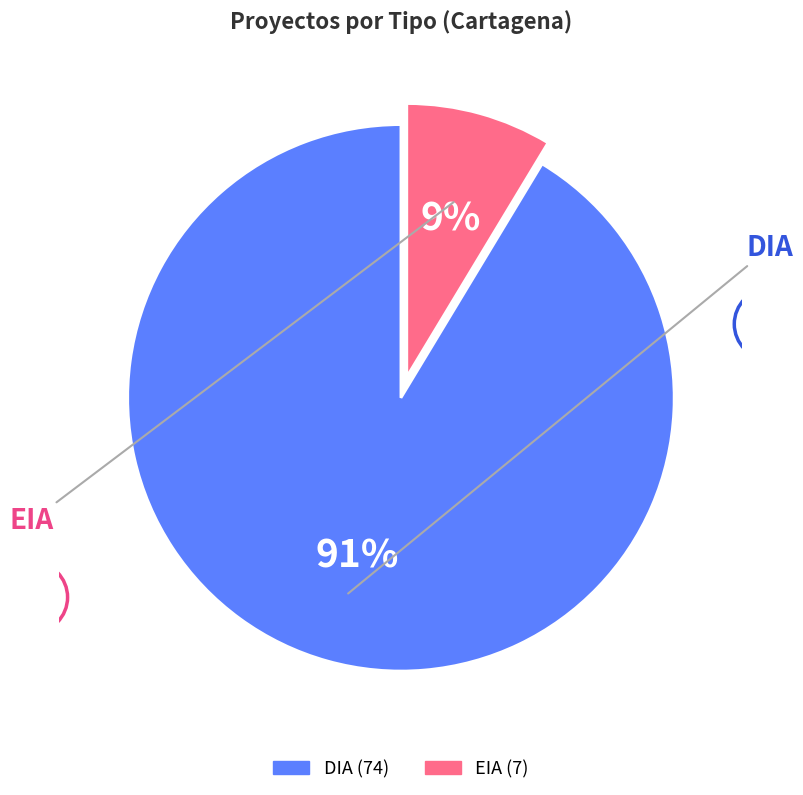

True or false: DIA accounts for 84% of the total.

False